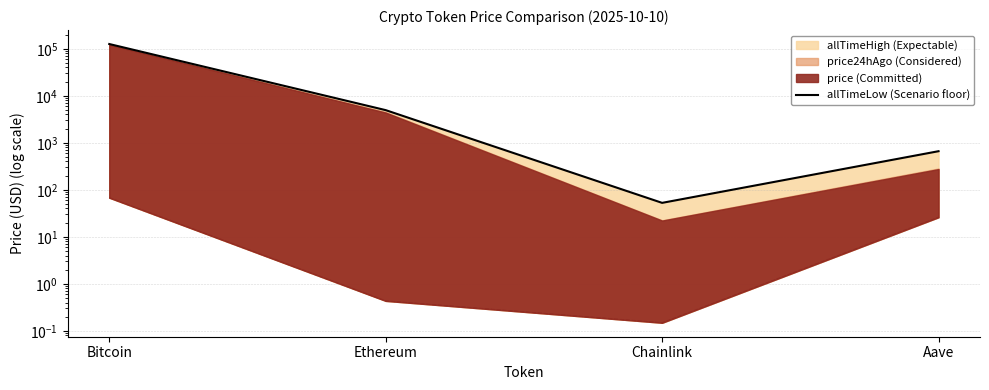

What is the average value?

32935.1